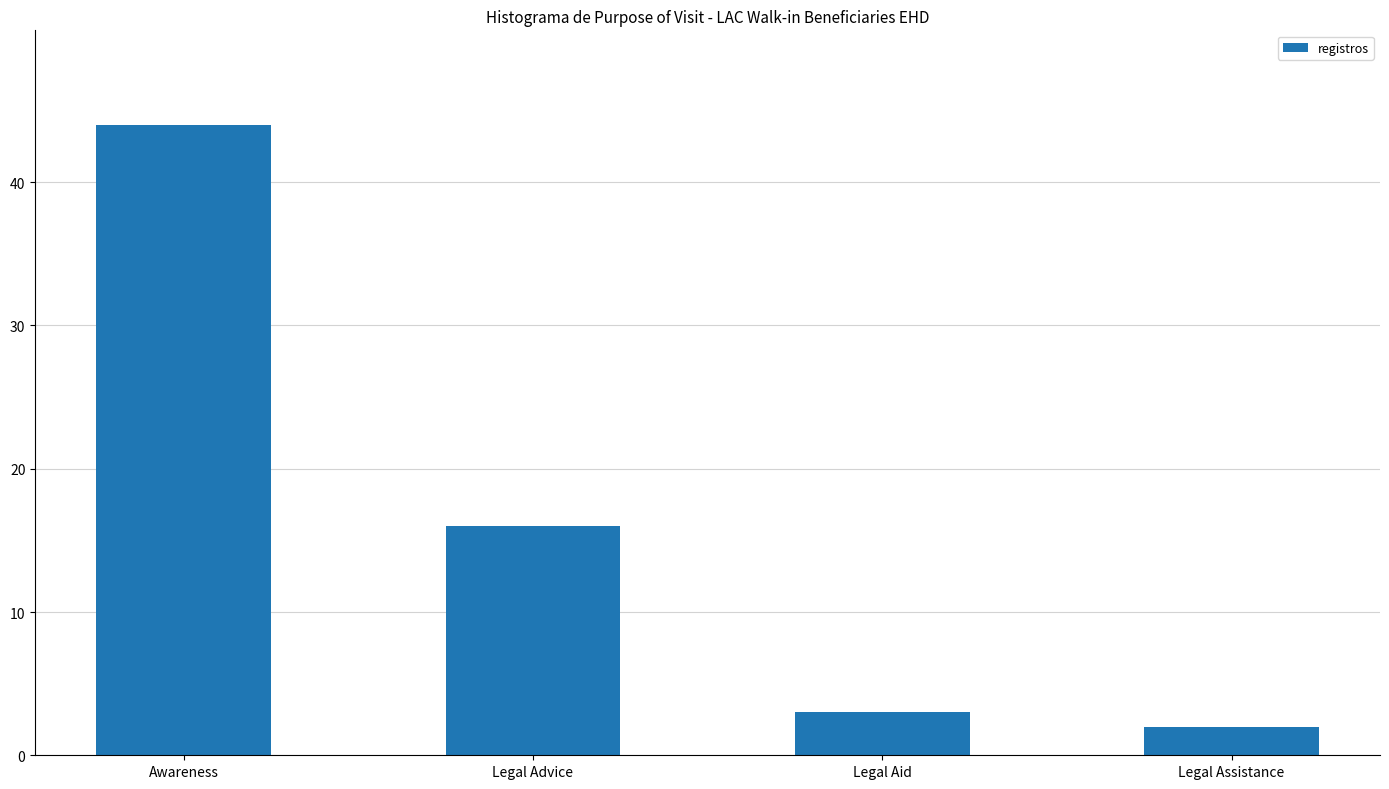

What is the sum of all values?

65